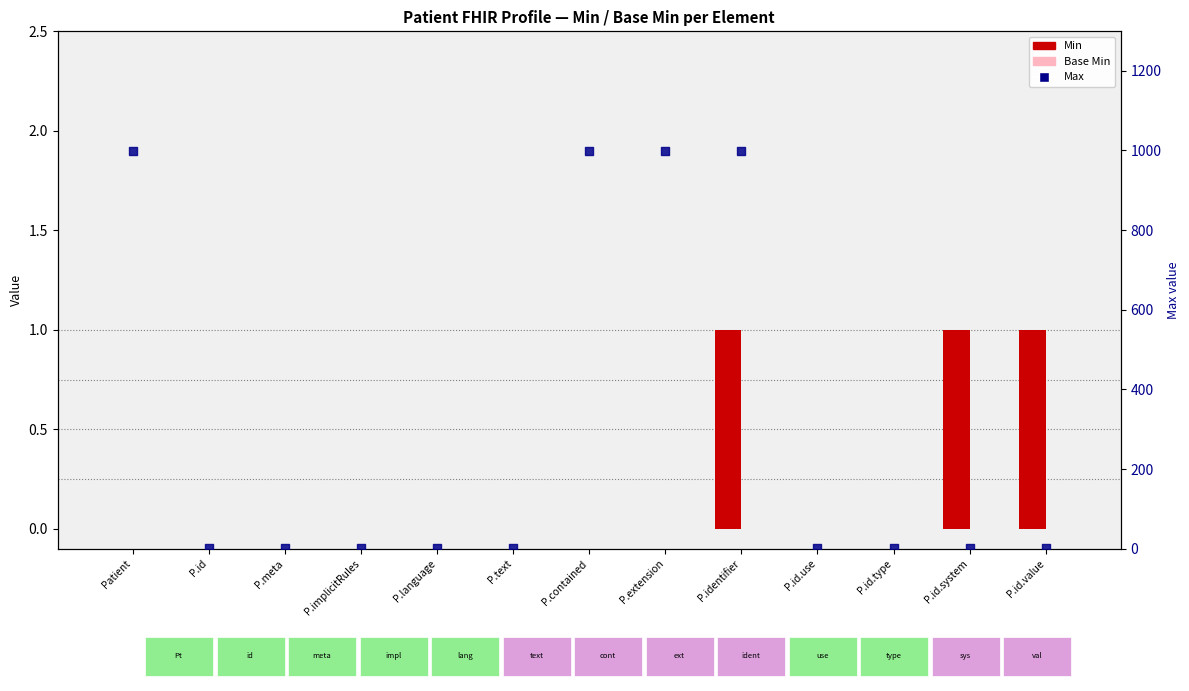

What is the total value across all series at P.meta?

1